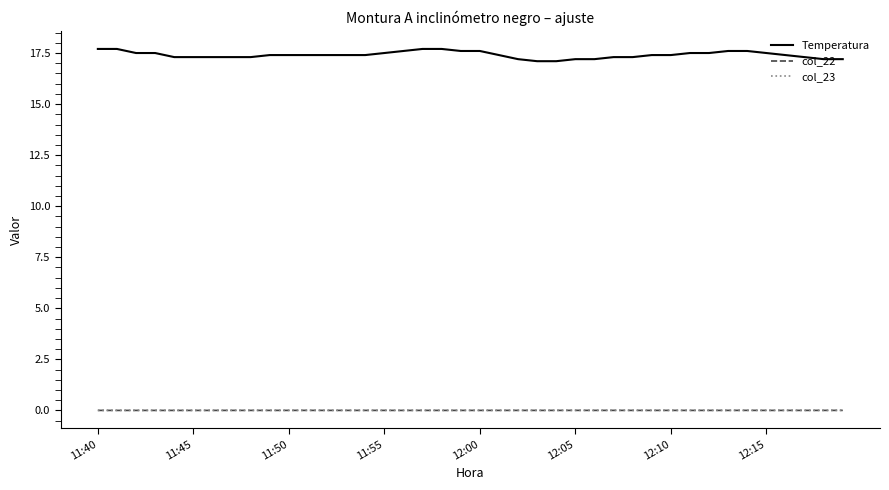

True or false: Temperatura and col_22 intersect in this chart.

False